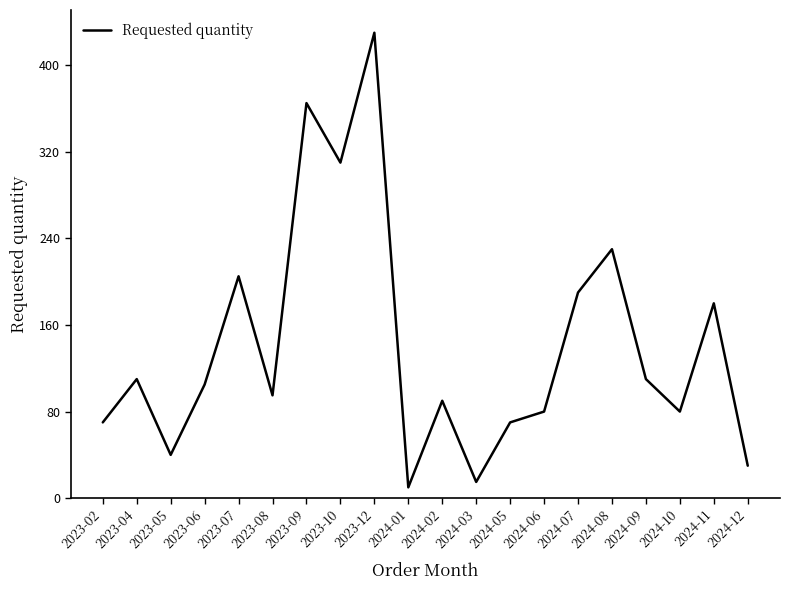

What is the difference between the values at 2023-02 and 2024-10?

10